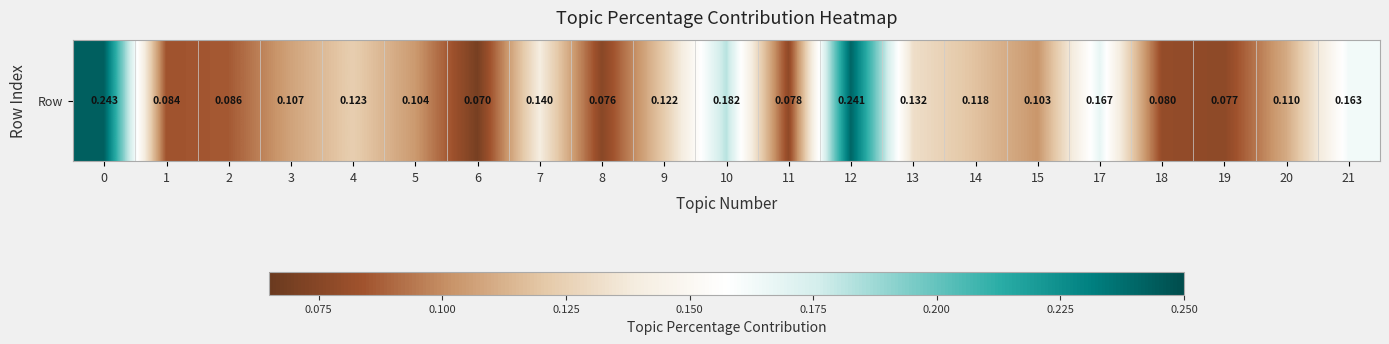

What is the difference between the maximum and minimum values?

0.2